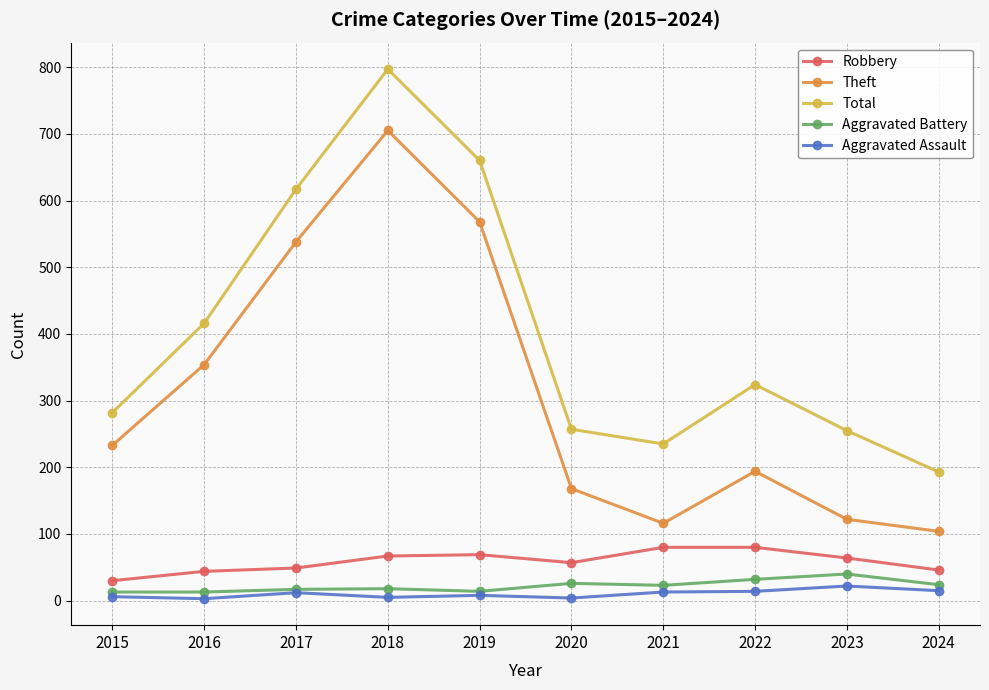

Is the value of Aggravated Battery at 2022 greater than the value of Theft at 2022?

No